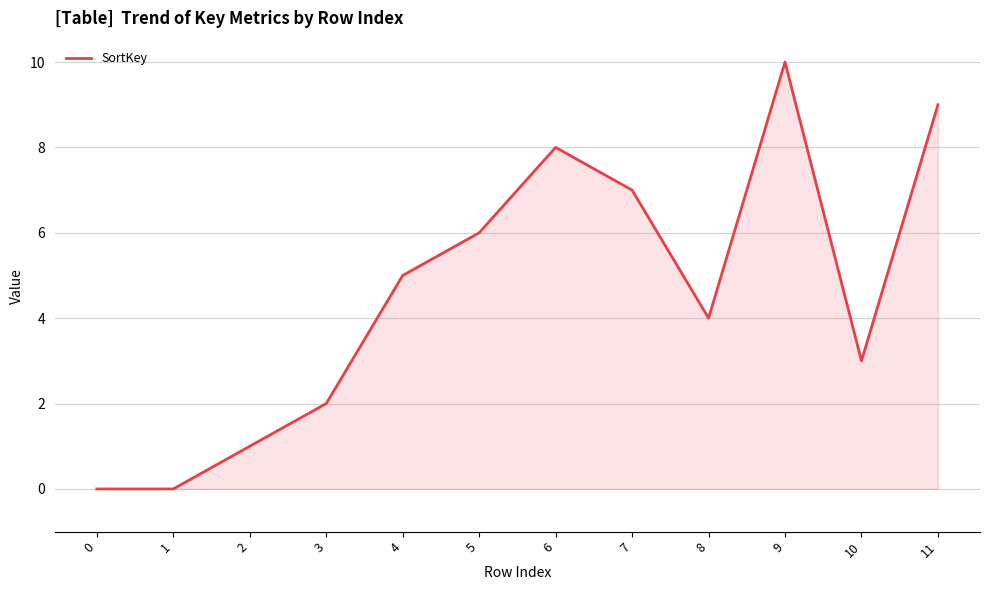

The value at 0 is 3. True or false?

False